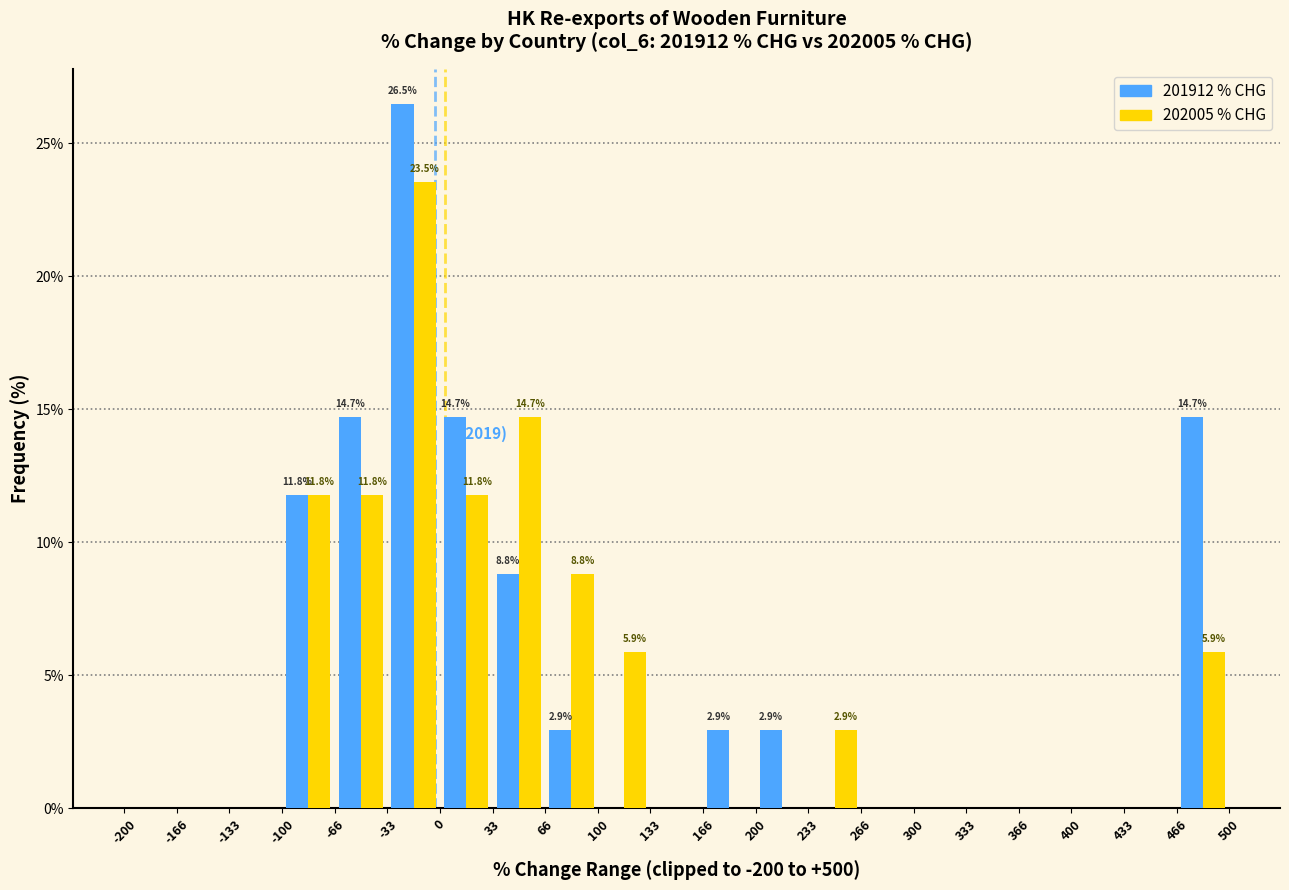

In the 202005 % CHG series, which range on the x-axis has the tallest bar?

-33 to 0